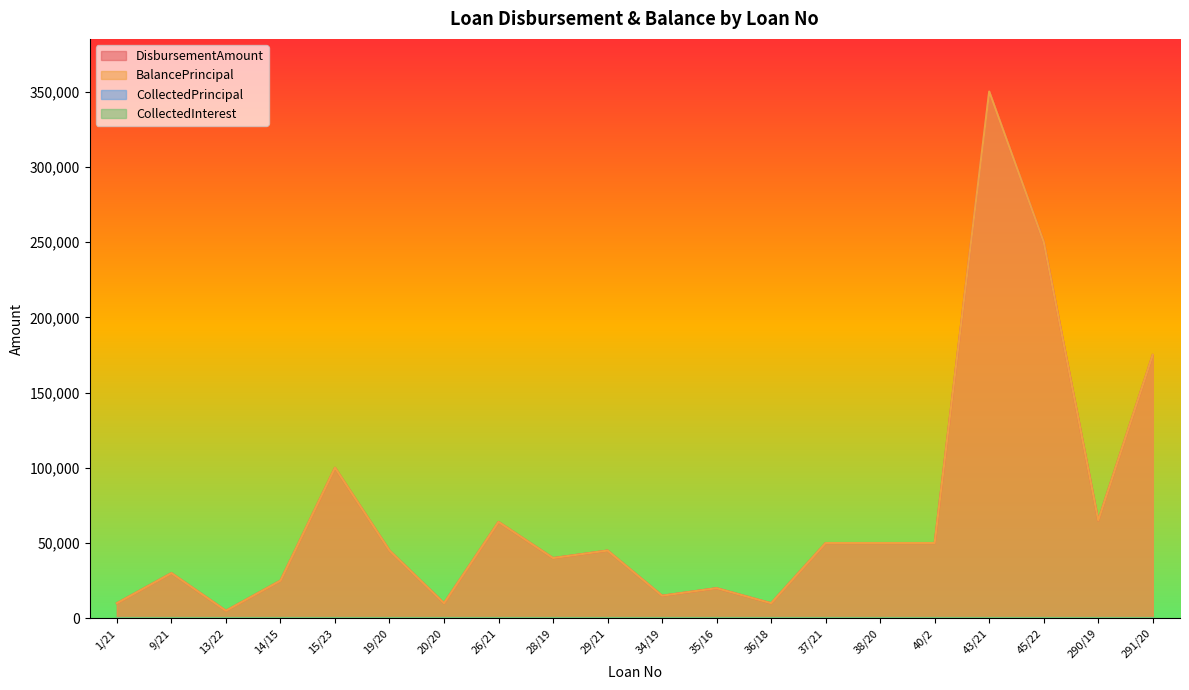

How many values in the BalancePrincipal series are below 45000?

9